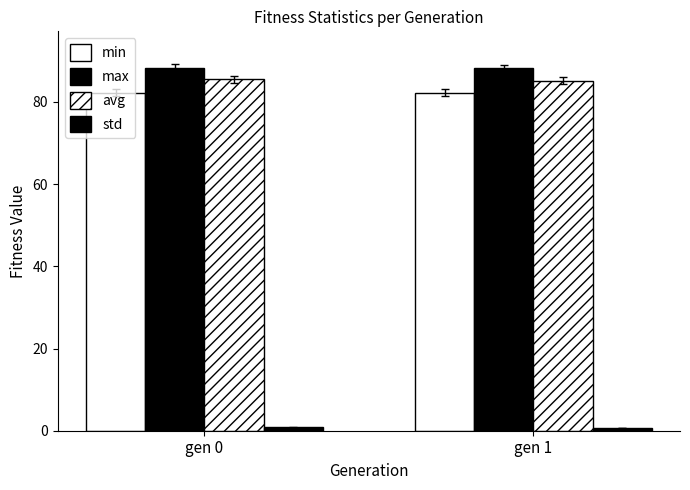

List the series in order of their peak value, highest first.

max, avg, min, std